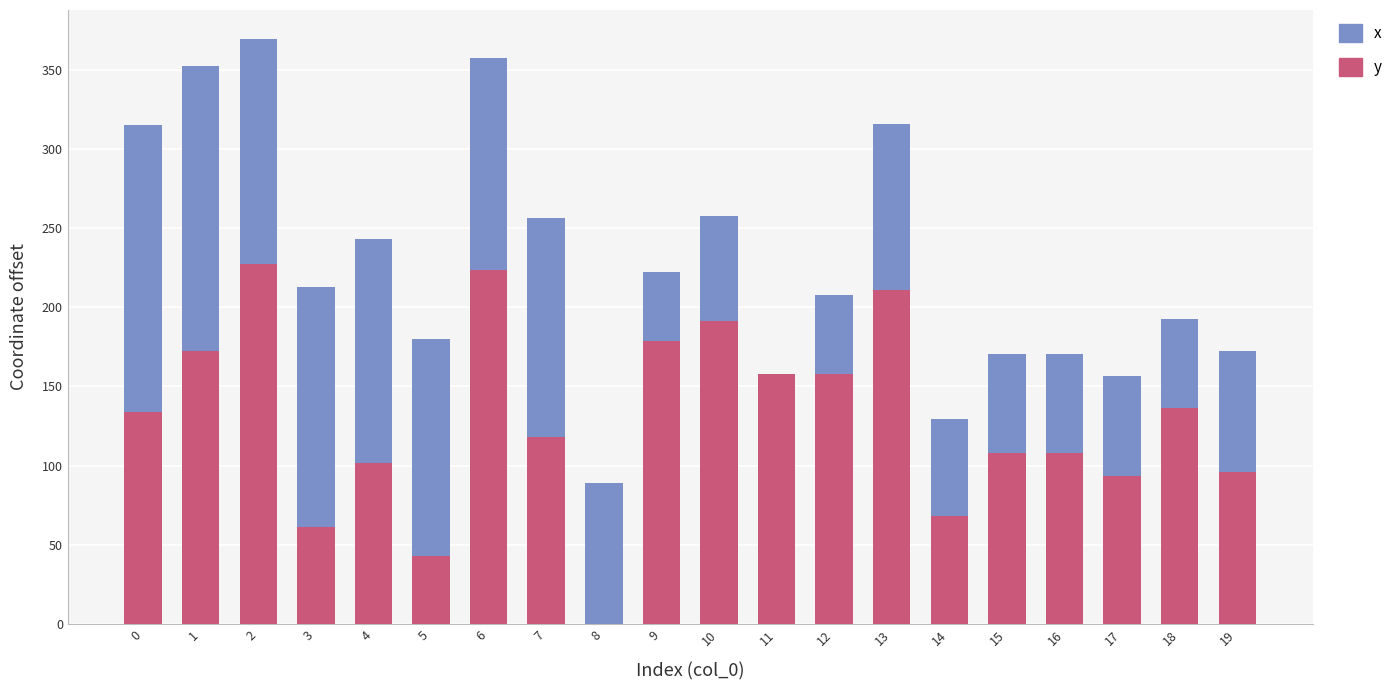

True or false: y has a value of 0.0 at 8.

True